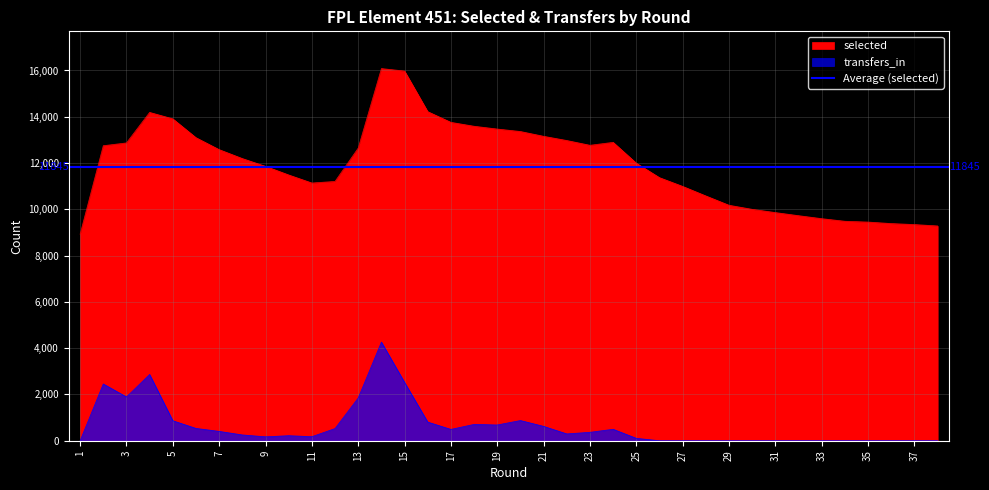

Rank the series by their maximum value, from lowest to highest.

transfers_in, selected